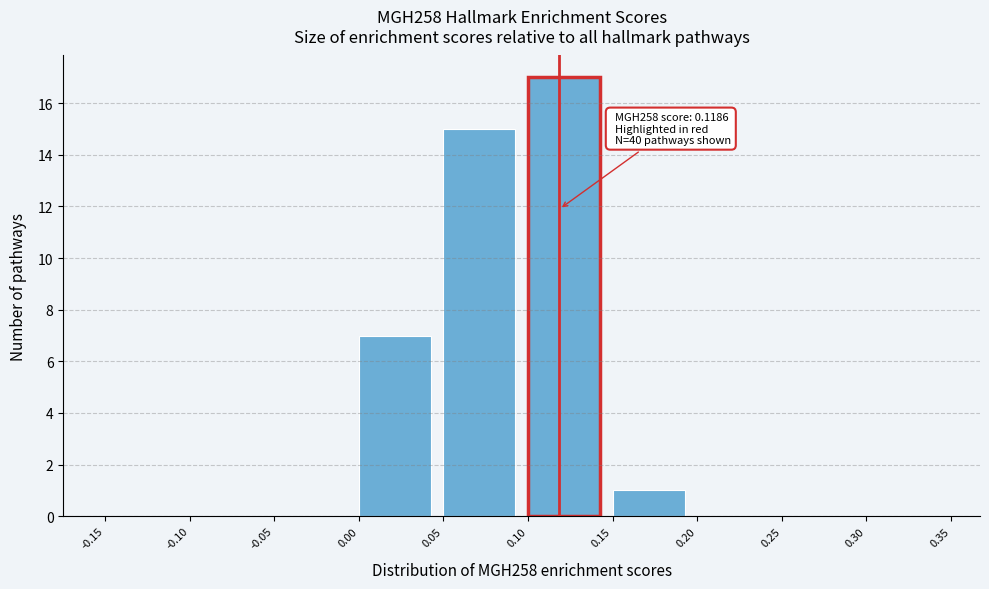

Which range on the x-axis has the tallest bar?

0.10 to 0.15